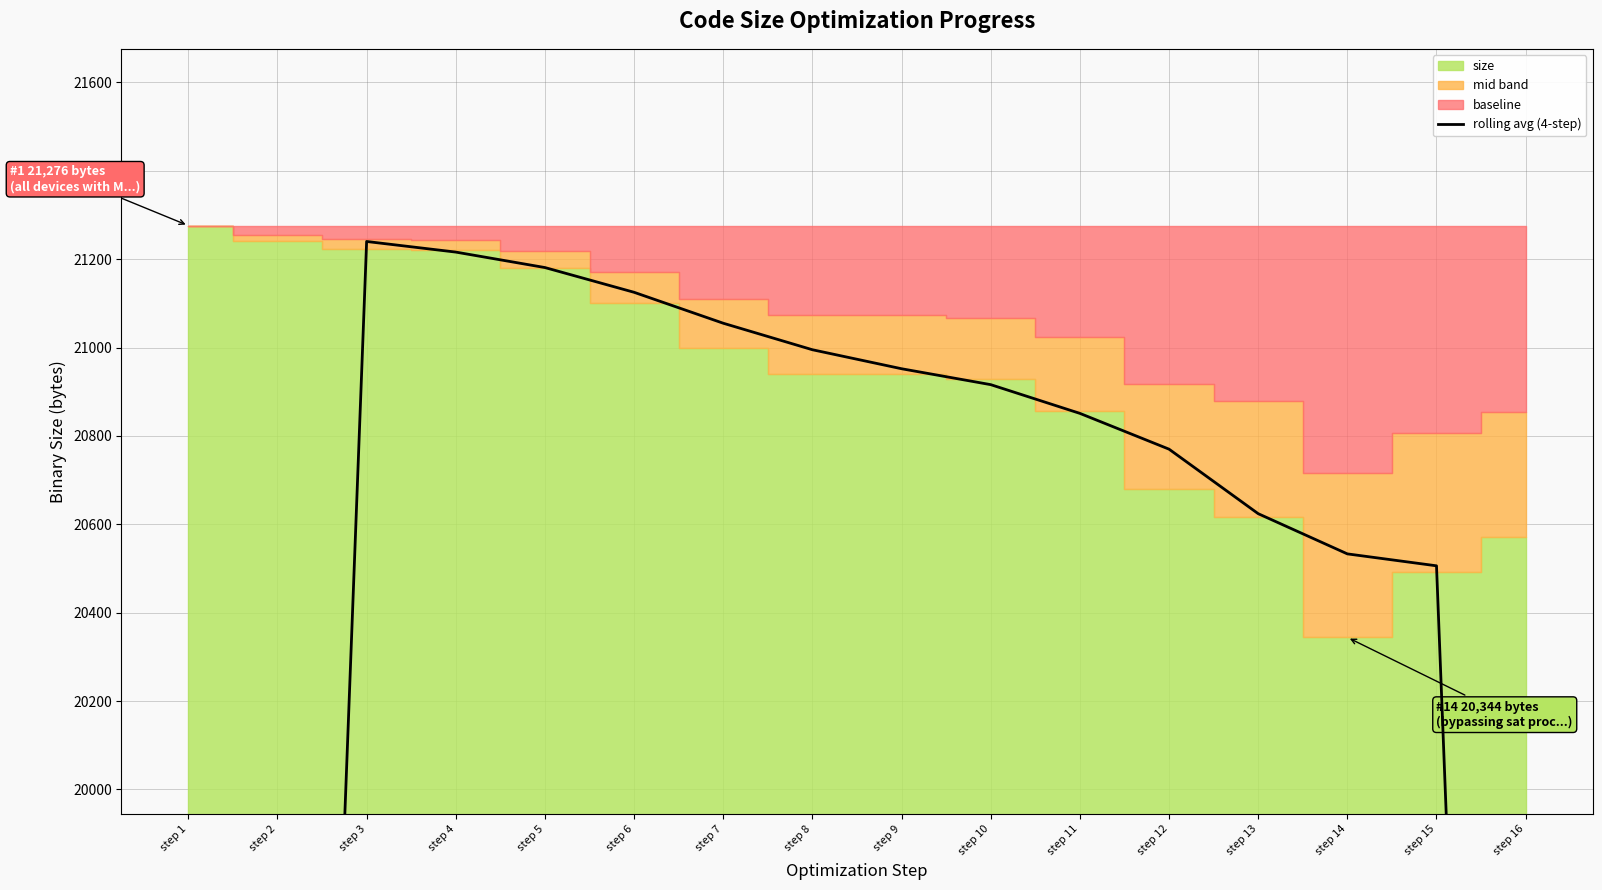

Rank the categories by value from highest to lowest.

step 3, step 4, step 5, step 6, step 7, step 8, step 9, step 10, step 11, step 12, step 13, step 14, step 15, step 2, step 16, step 1